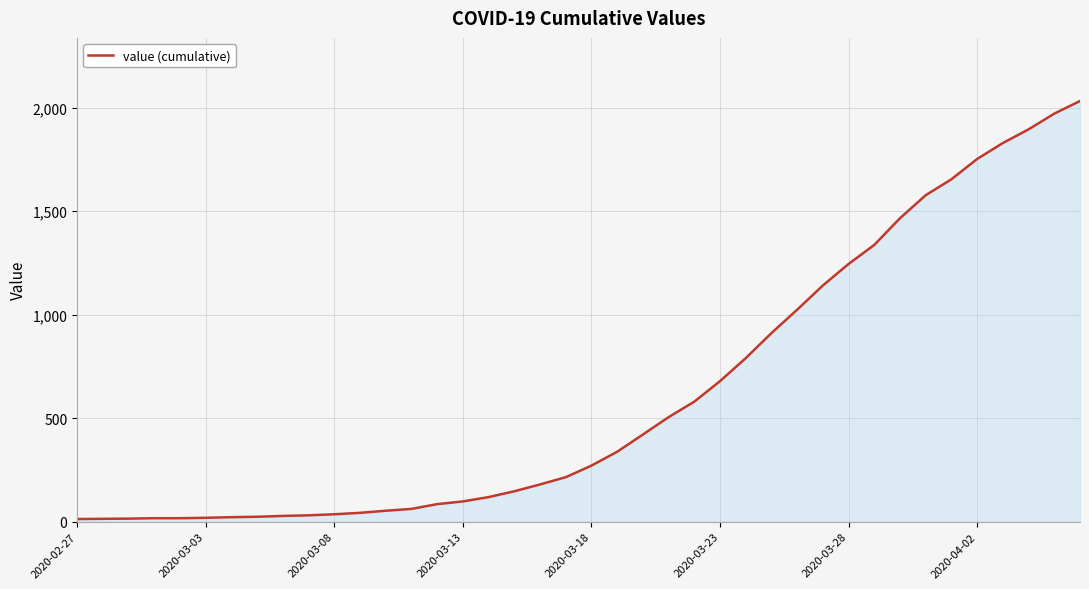

What is the greatest value displayed?

2032